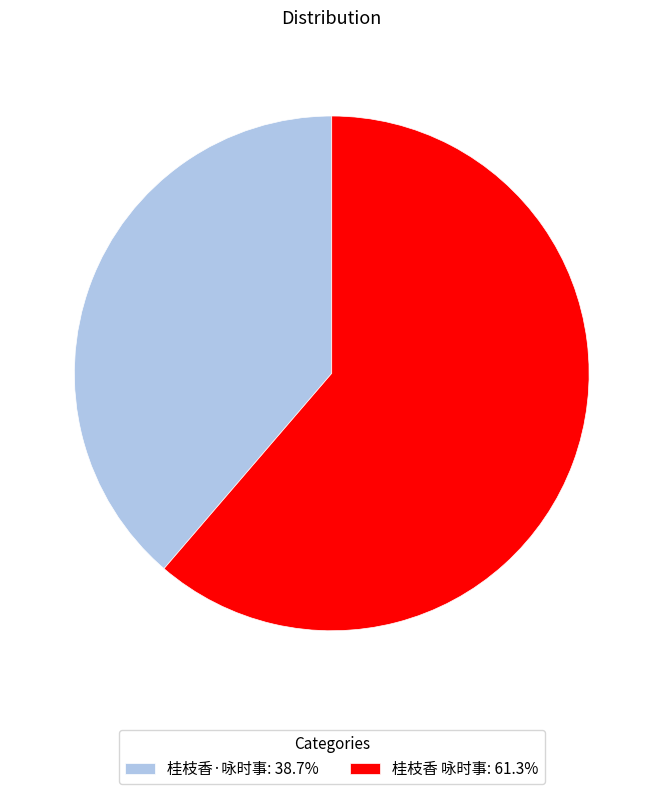

How many slices are in this pie chart?

2